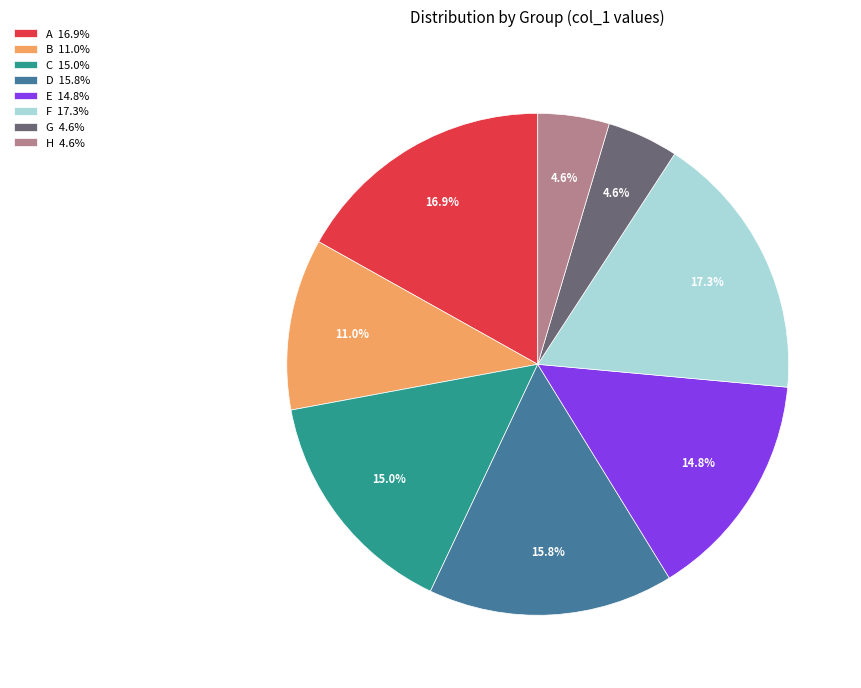

Between F and G, which is larger?

F